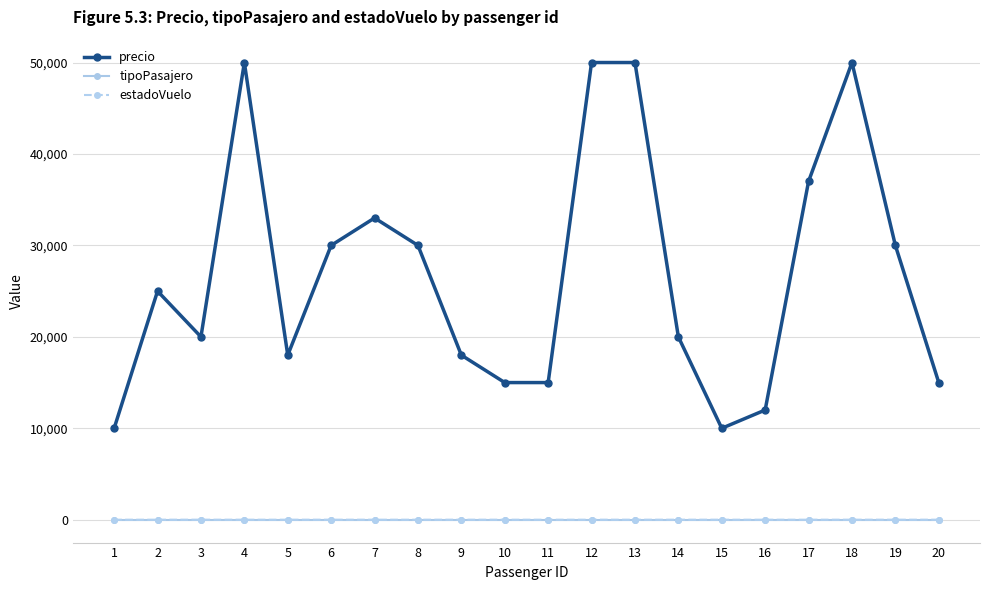

The value of precio at 10 is 23830. True or false?

False